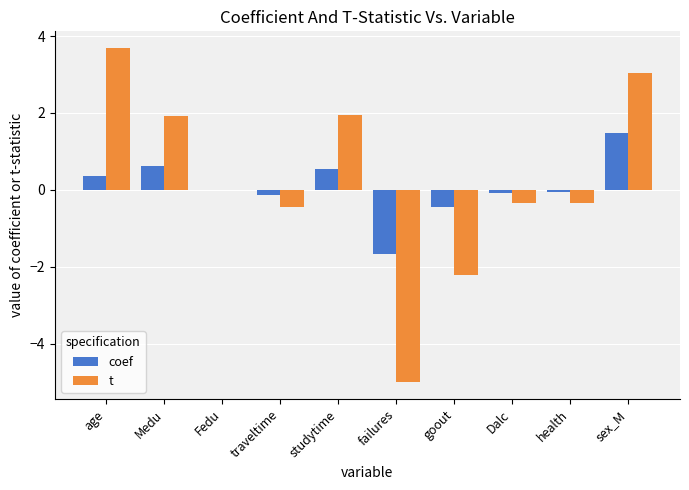

Which series has the largest range (max minus min)?

t